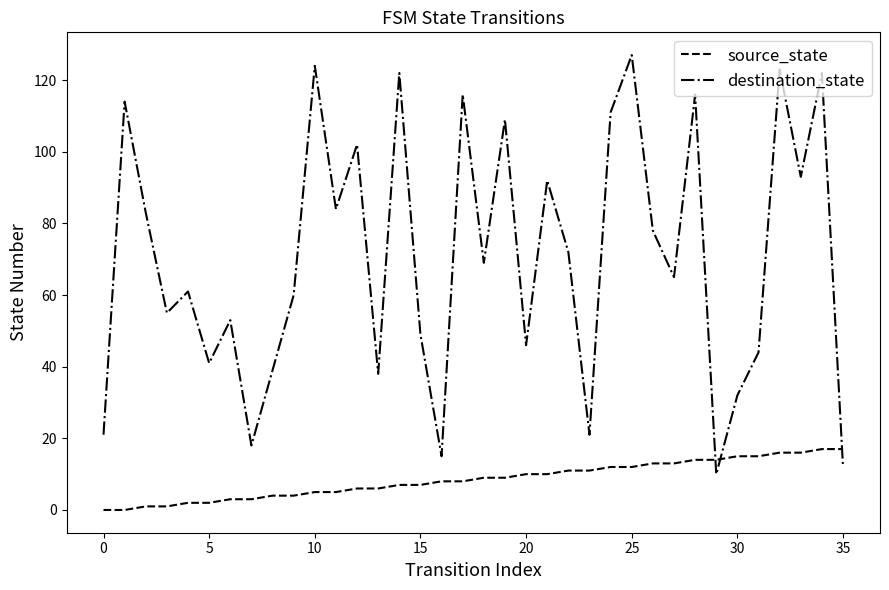

Rank the series by their average value, from lowest to highest.

source_state, destination_state